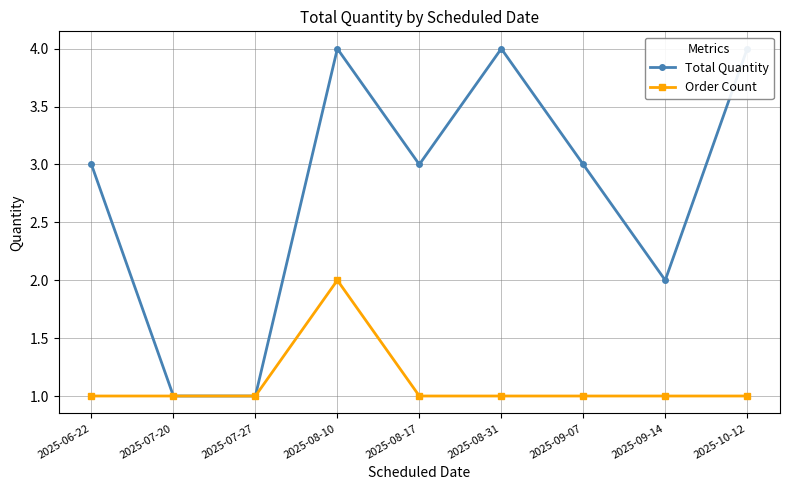

Which label corresponds to the smallest value in the chart?

2025-07-20